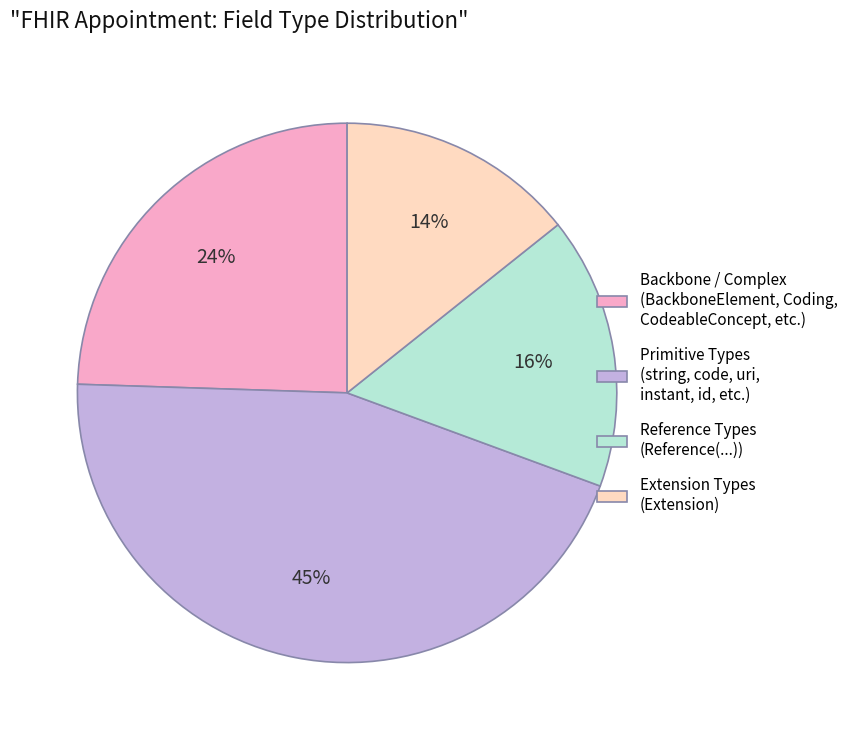

True or false: Backbone / Complex (BackboneElement, Coding, CodeableConcept, etc.) accounts for 30% of the total.

False